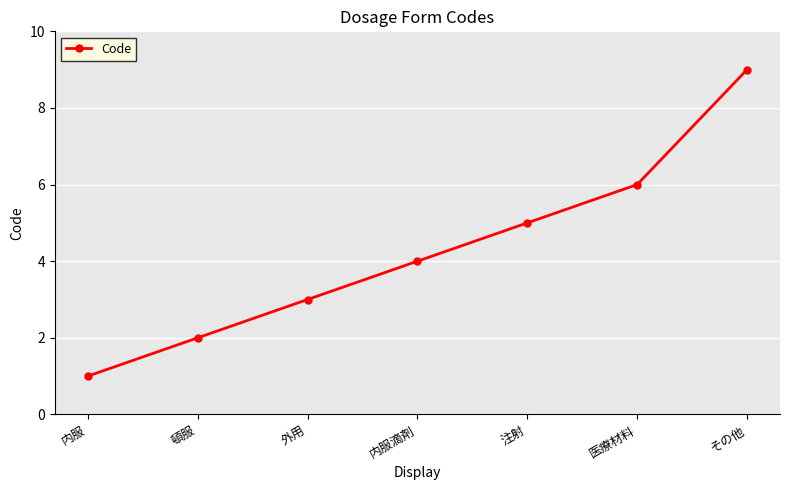

Rank the categories by value from highest to lowest.

その他, 医療材料, 注射, 内服滴剤, 外用, 頓服, 内服